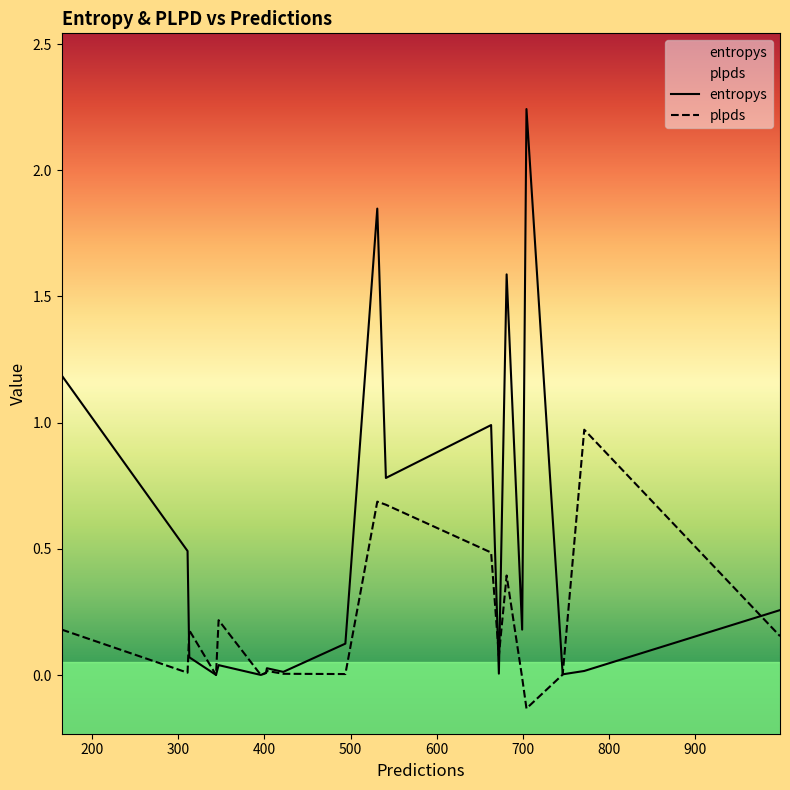

Which series has the largest range (max minus min)?

entropys